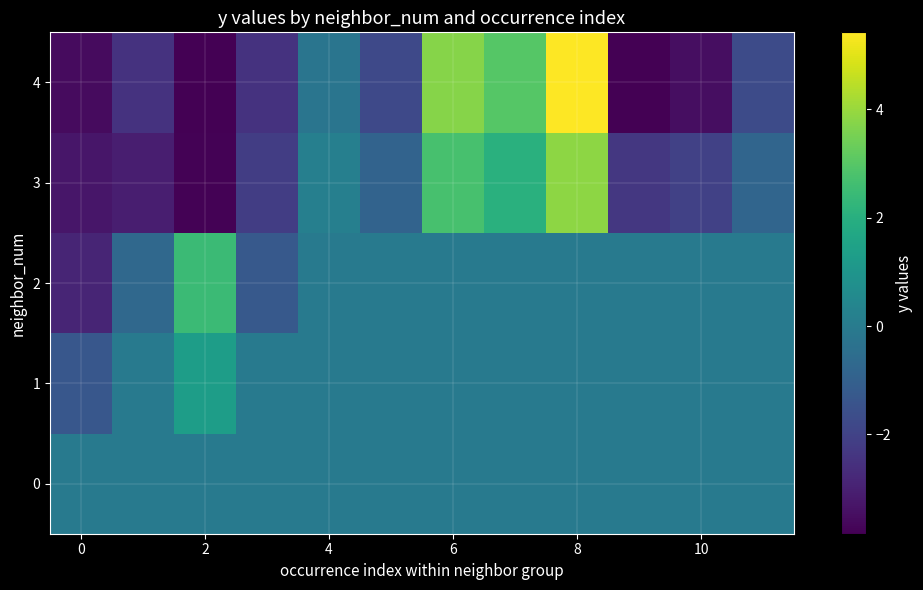

Which label corresponds to the largest value in the chart?

8